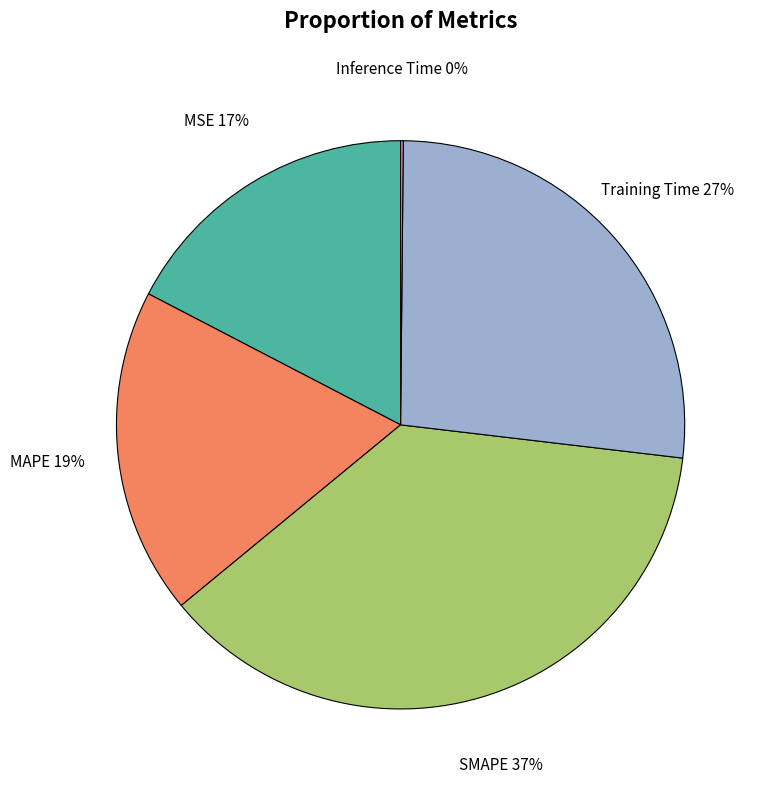

Is there a majority slice in this chart?

No